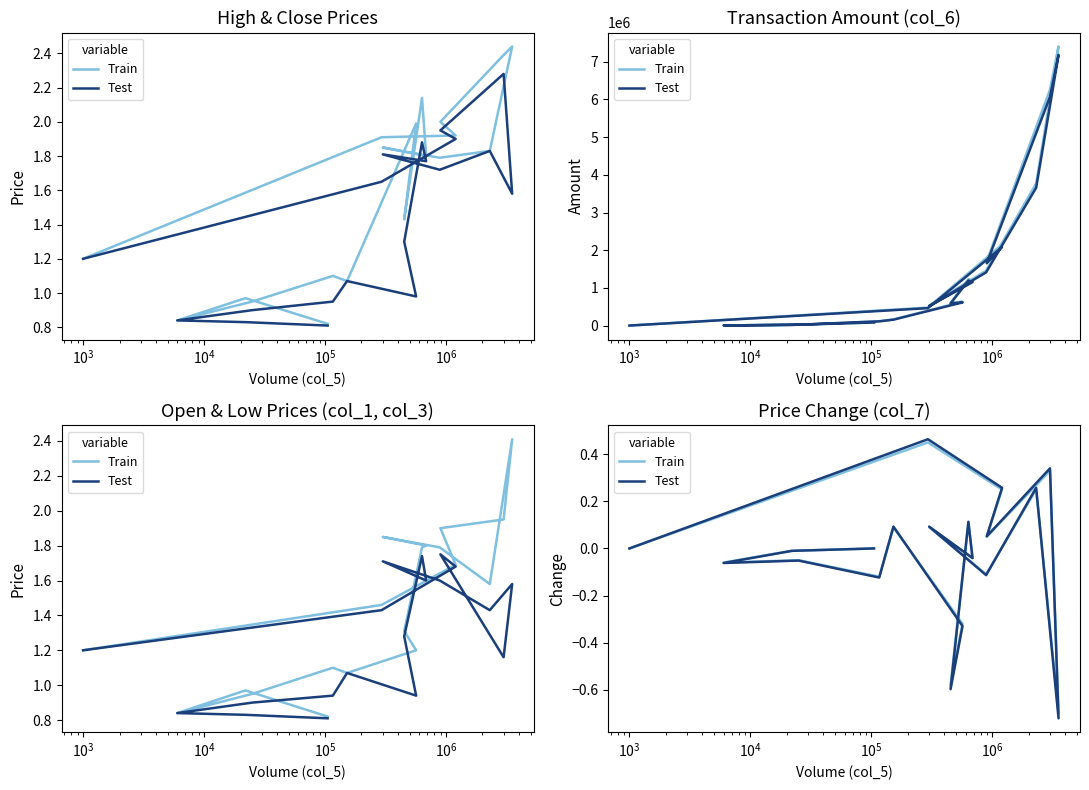

The value of Test at 18 is -0.6. True or false?

False